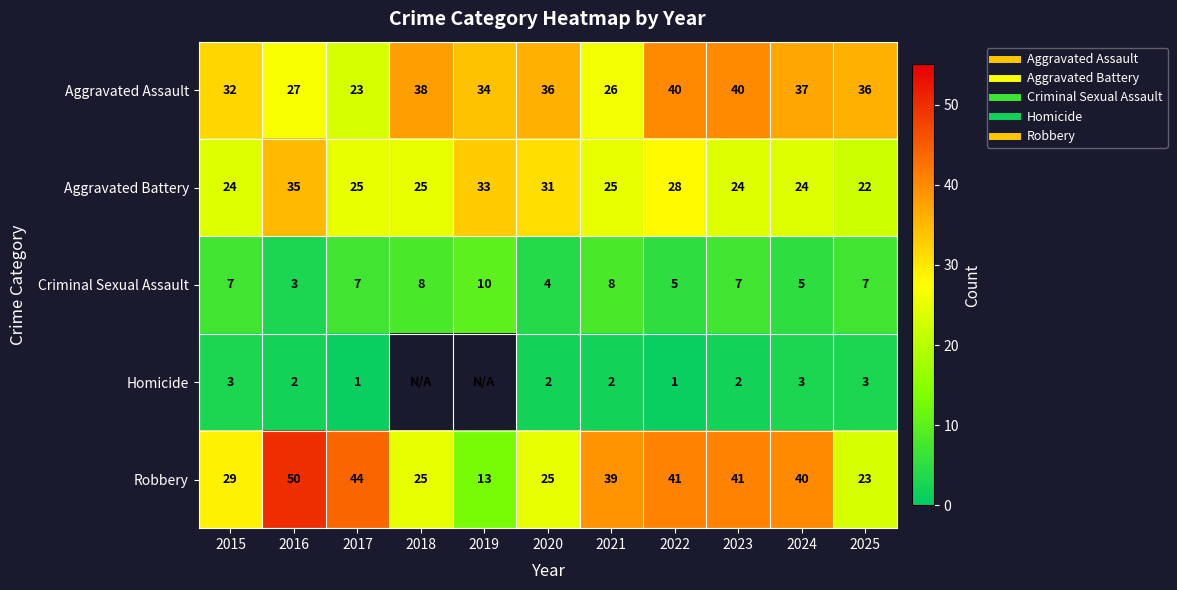

Which has a higher value, 2015 or 2018?

2018